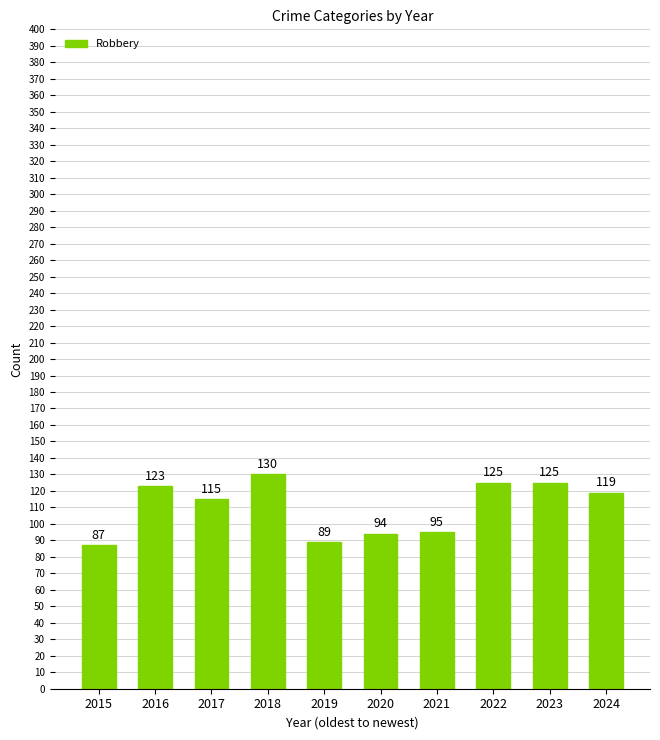

What is the difference between the values at 2020 and 2023?

31